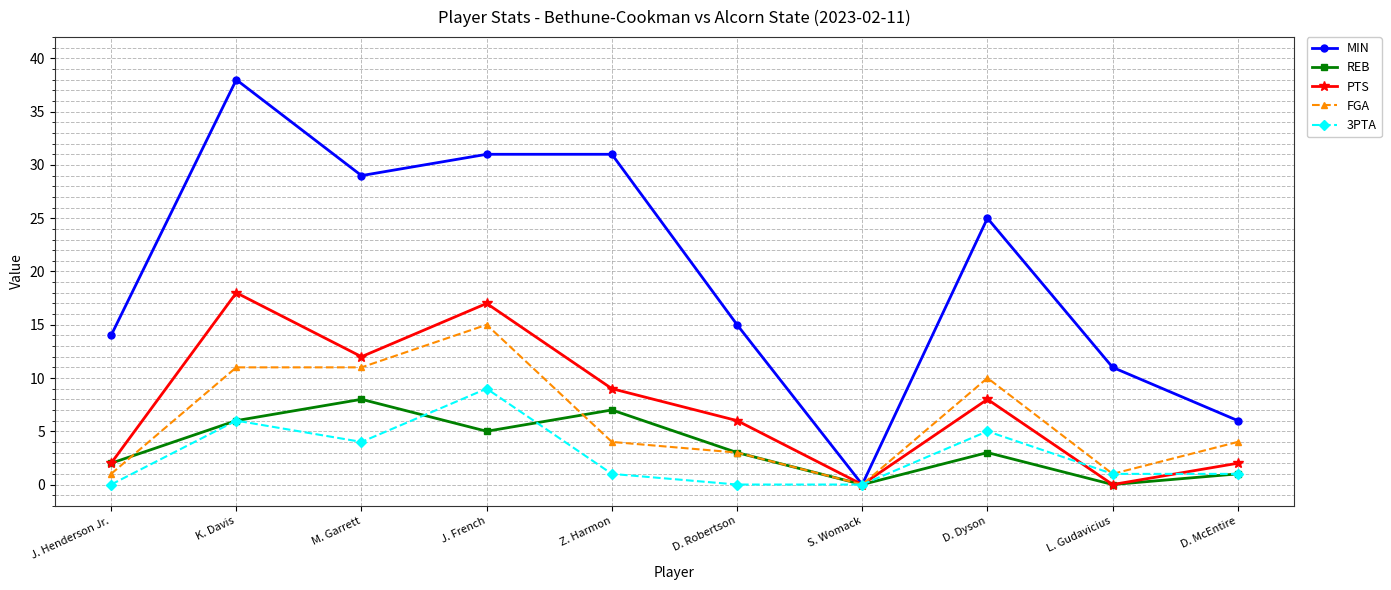

What is the difference between the second highest and second lowest values in the PTS series?

17